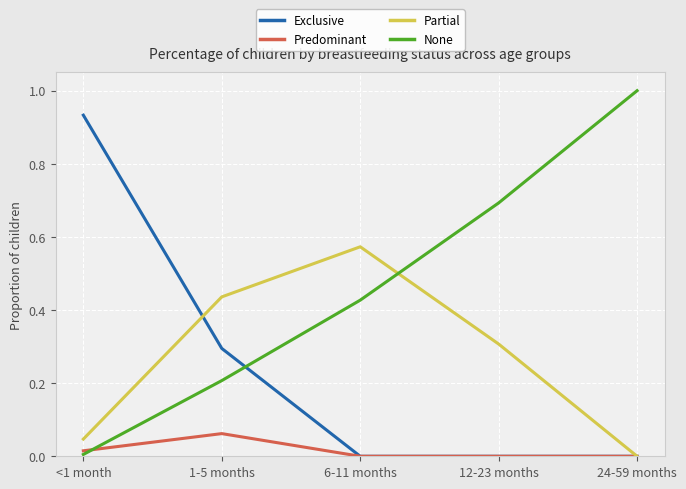

Does the chart display data point markers on the line(s)?

No